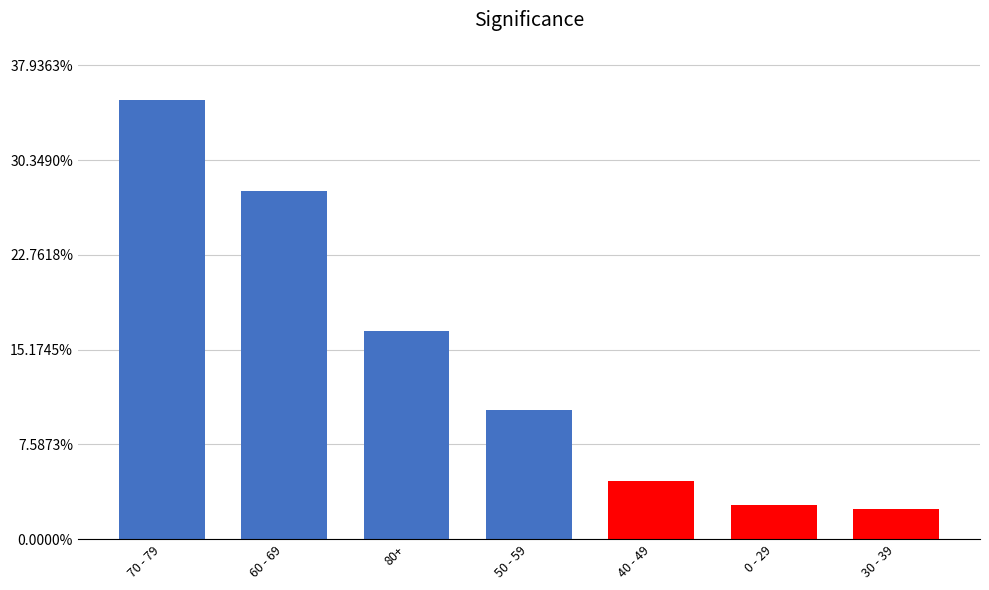

At which label does the data first exceed 68?

70 - 79